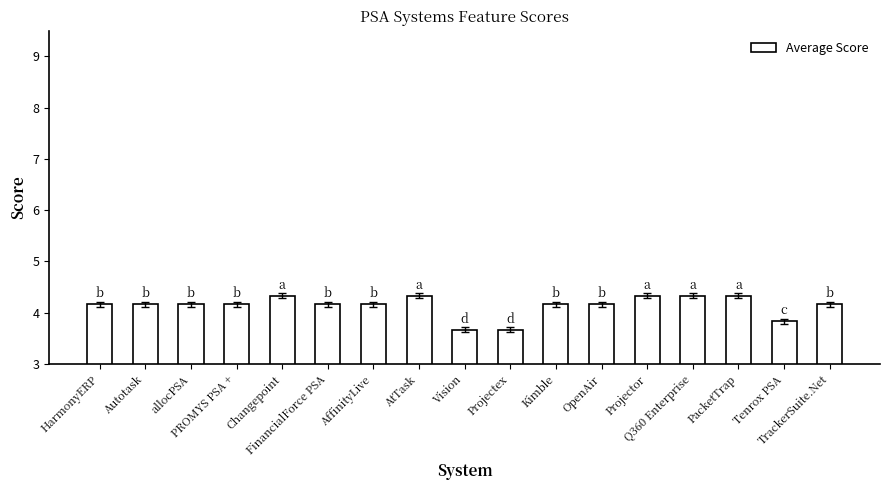

How many data points does each series have?

17